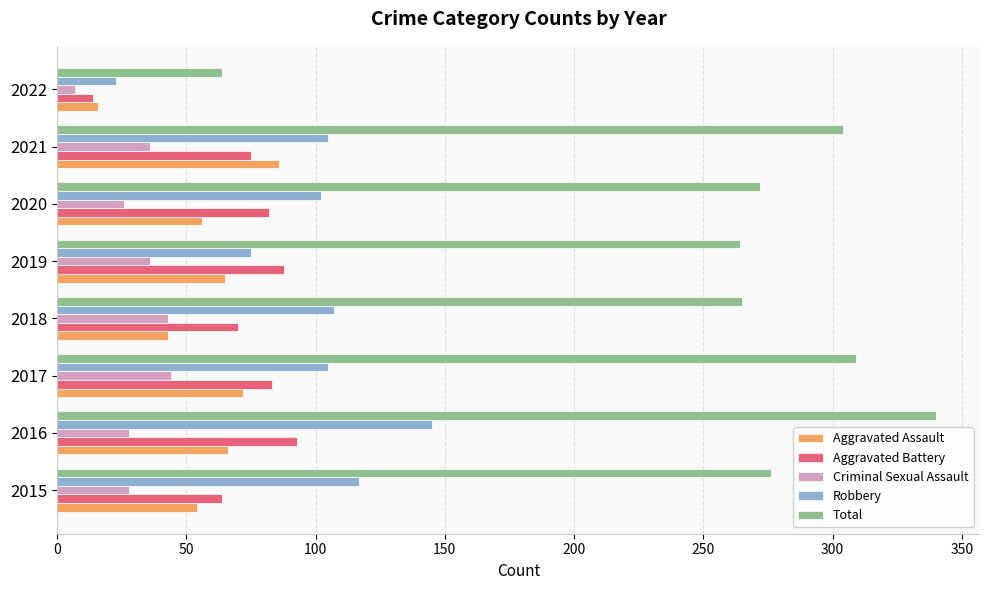

True or false: Total has a value of 264 at 2019.

True